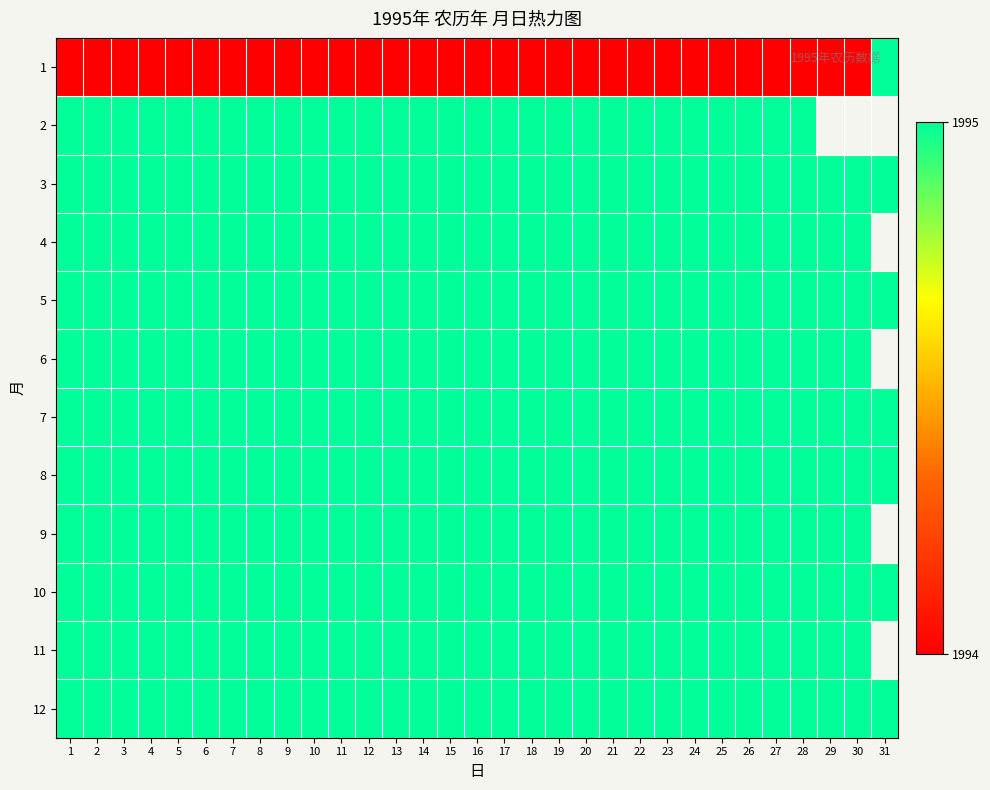

Is it true that 10 equals 0.4 at 13?

False